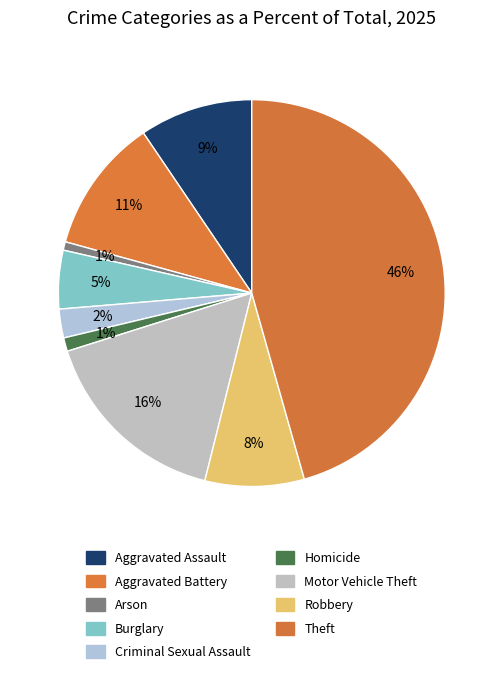

Rank the categories by value from lowest to highest.

Arson, Homicide, Criminal Sexual Assault, Burglary, Robbery, Aggravated Assault, Aggravated Battery, Motor Vehicle Theft, Theft